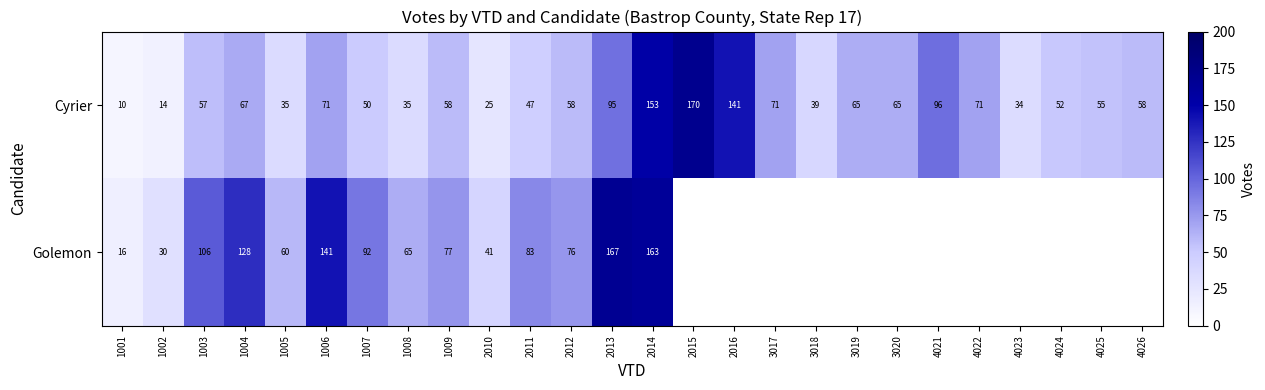

At which label does Cyrier reach its minimum?

1001